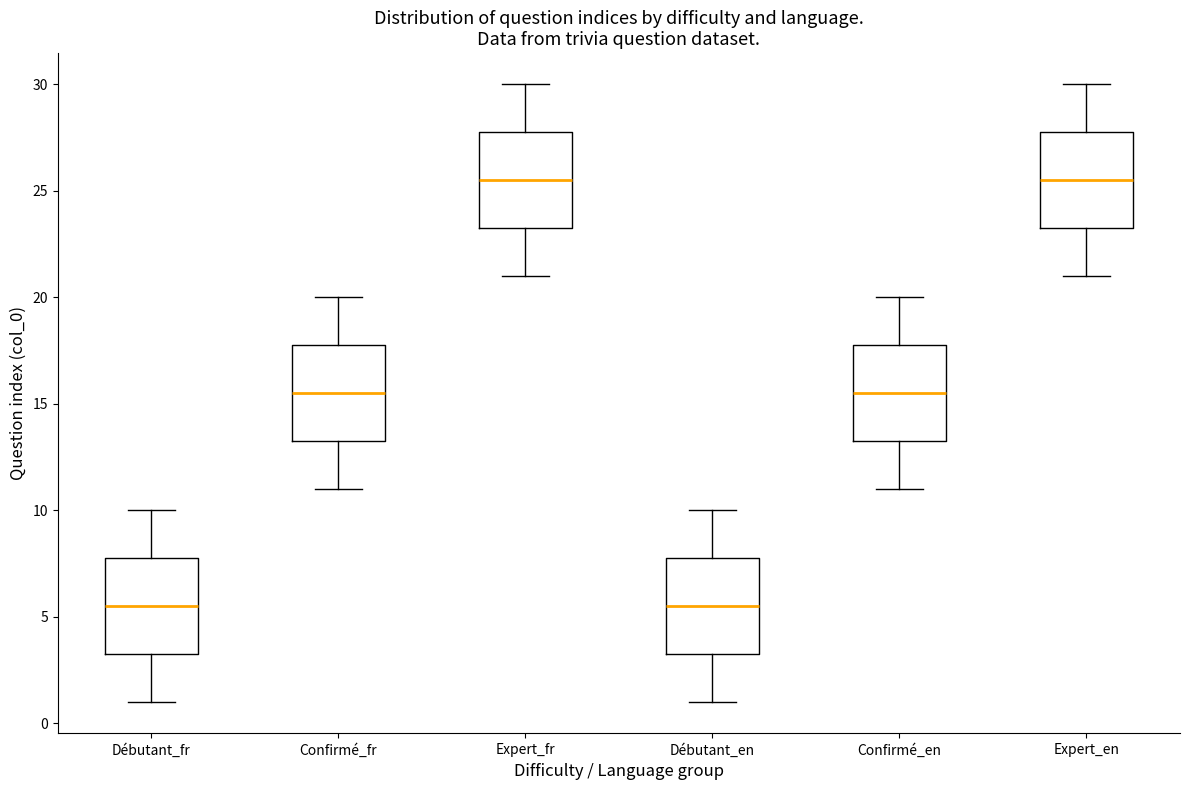

Where does the upper whisker of the box for Confirmé_en end on the y-axis? The values are not printed on the chart, so give them approximately, as read against the axis.

20.0